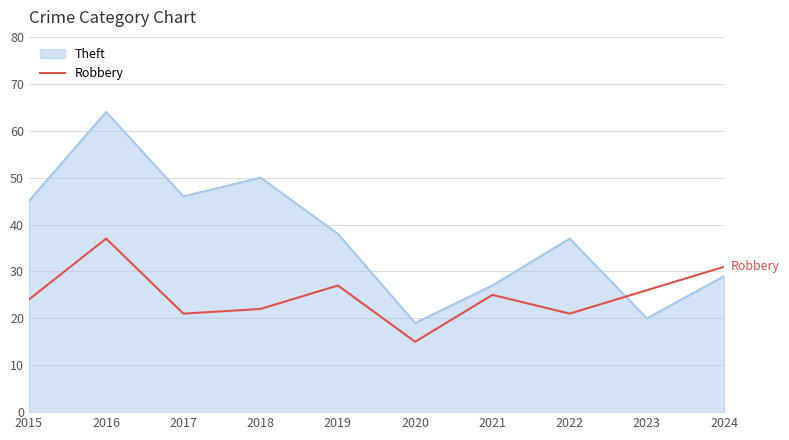

What is the difference between the maximum and minimum values in the Robbery series?

22